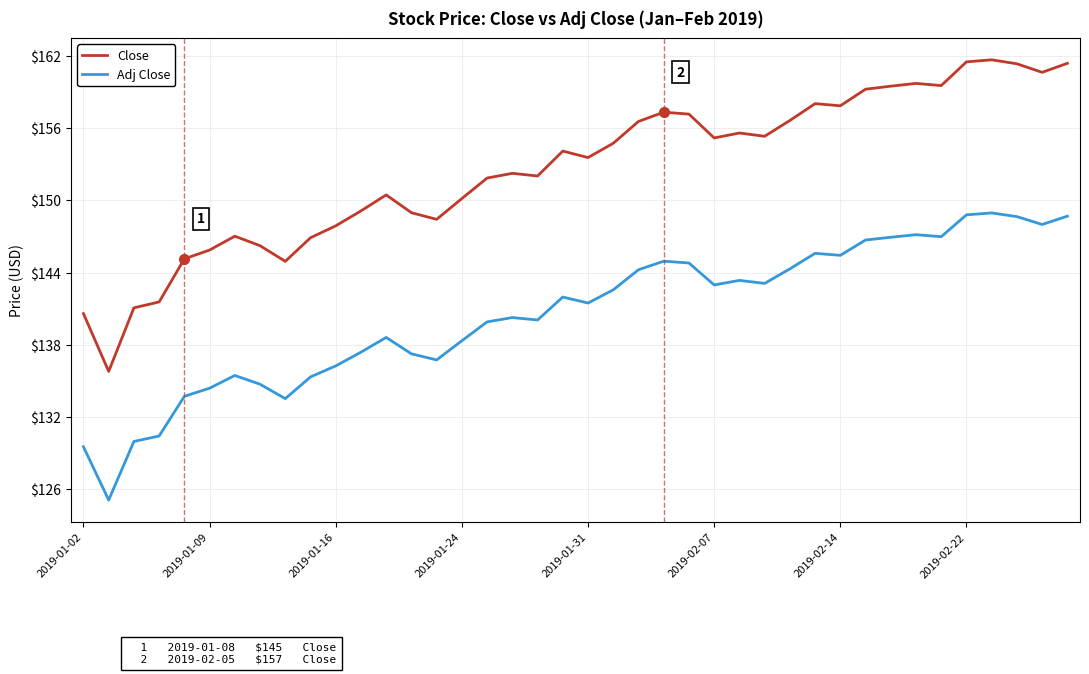

What is the maximum value for Close?

161.7